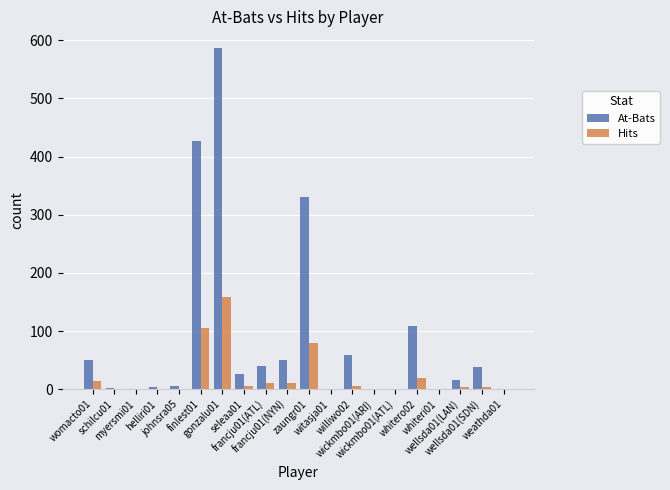

Which series has the largest total across all categories?

At-Bats